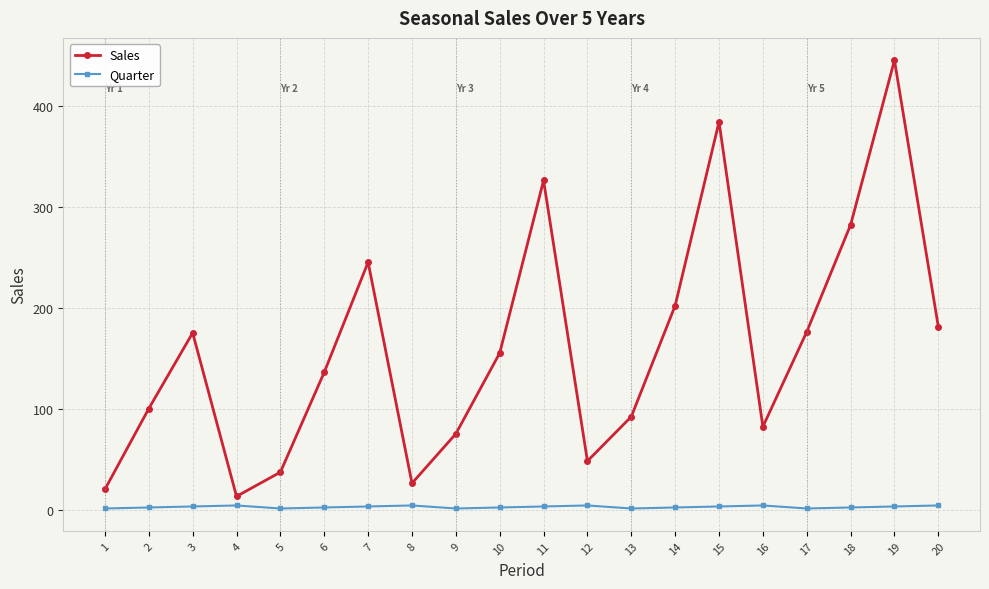

What are all the series names shown in the legend?

Sales, Quarter